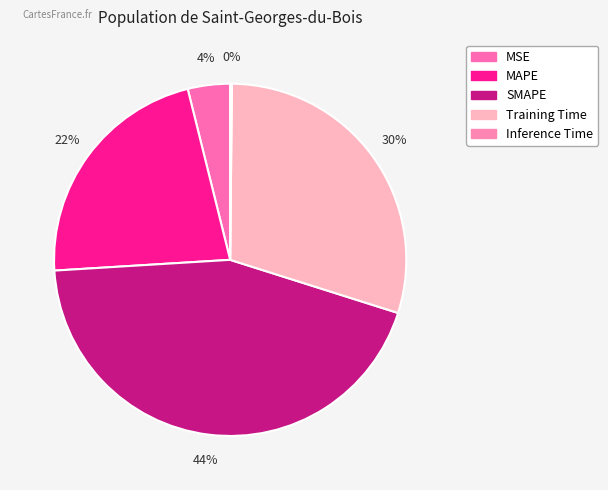

True or false: Training Time accounts for 30% of the total.

True